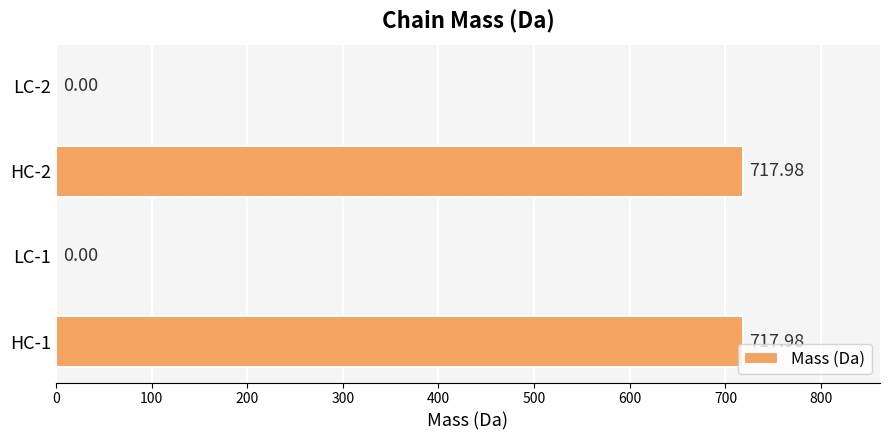

What is the sum of the values at HC-1 and HC-2?

1436.0